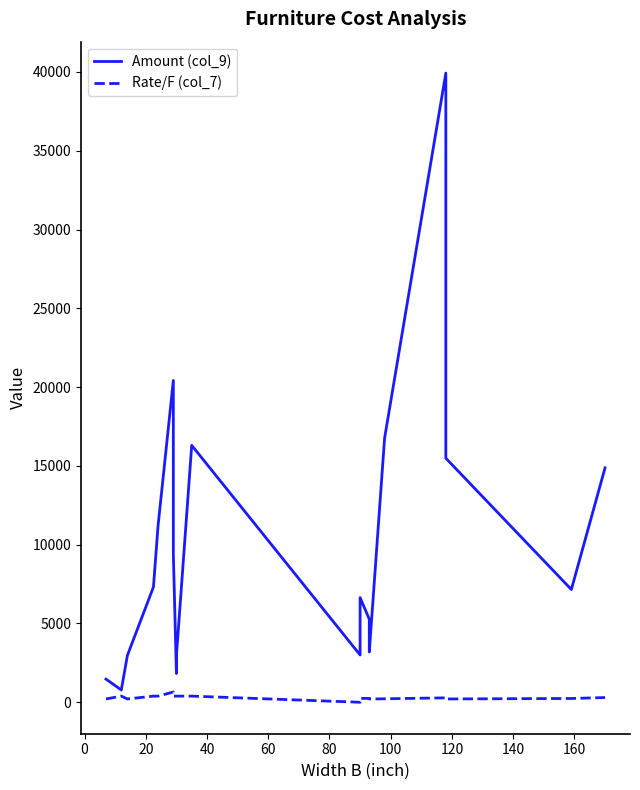

At 100, list the series in order from largest to smallest.

Amount (col_9), Rate/F (col_7)